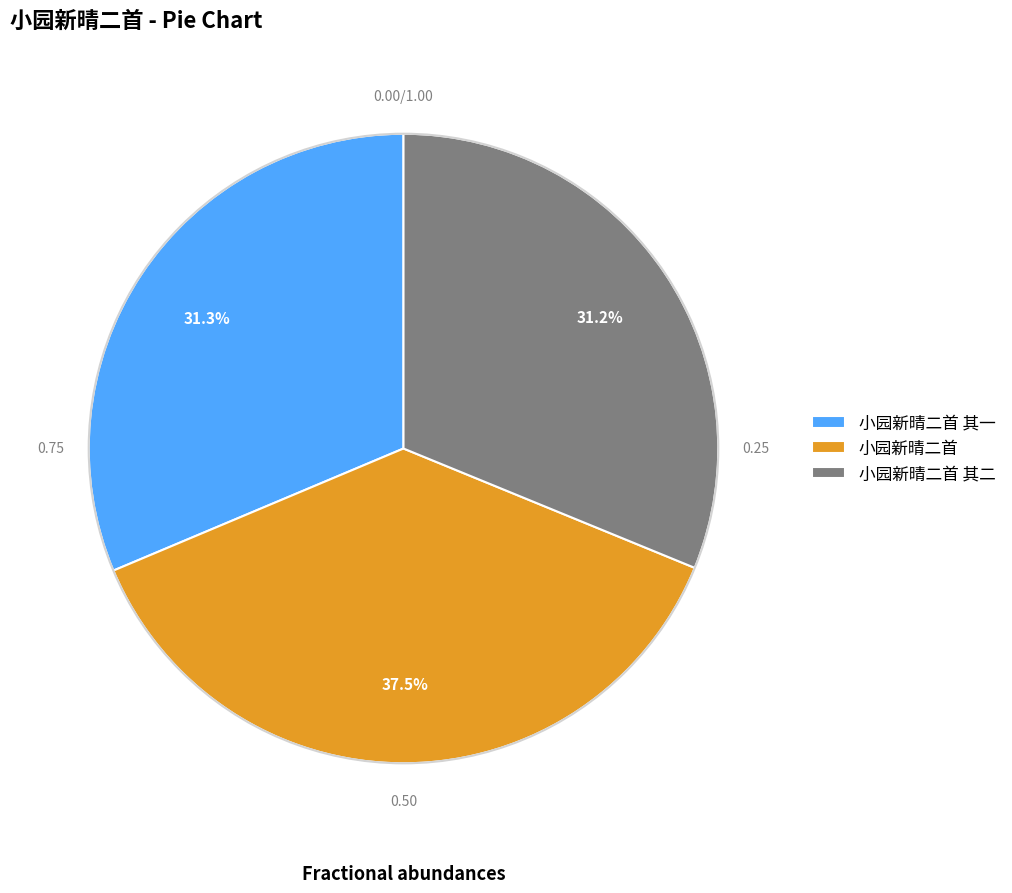

Which category has the biggest portion of the pie?

小园新晴二首